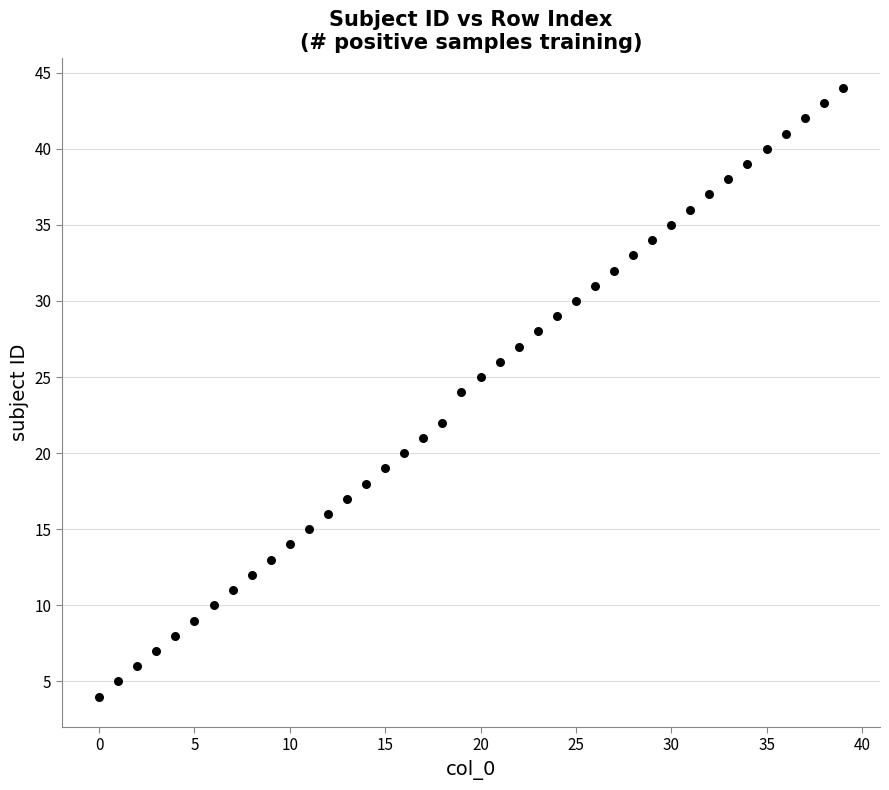

What is the range of Y values (max minus min)?

40